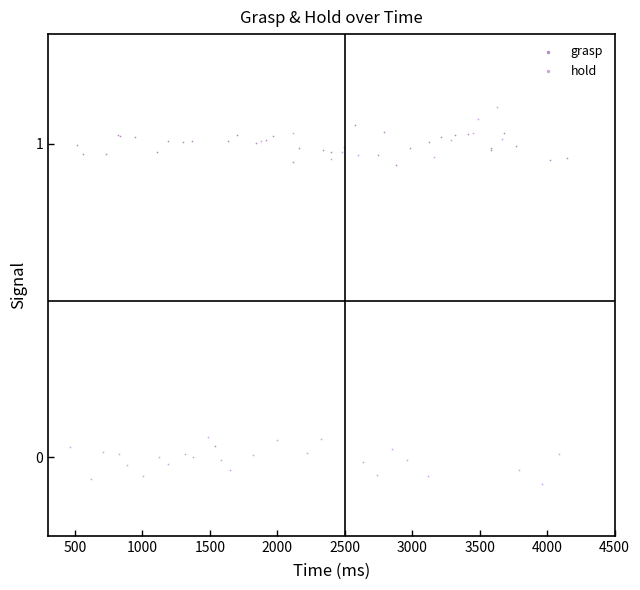

Which series contains the highest Y value?

hold